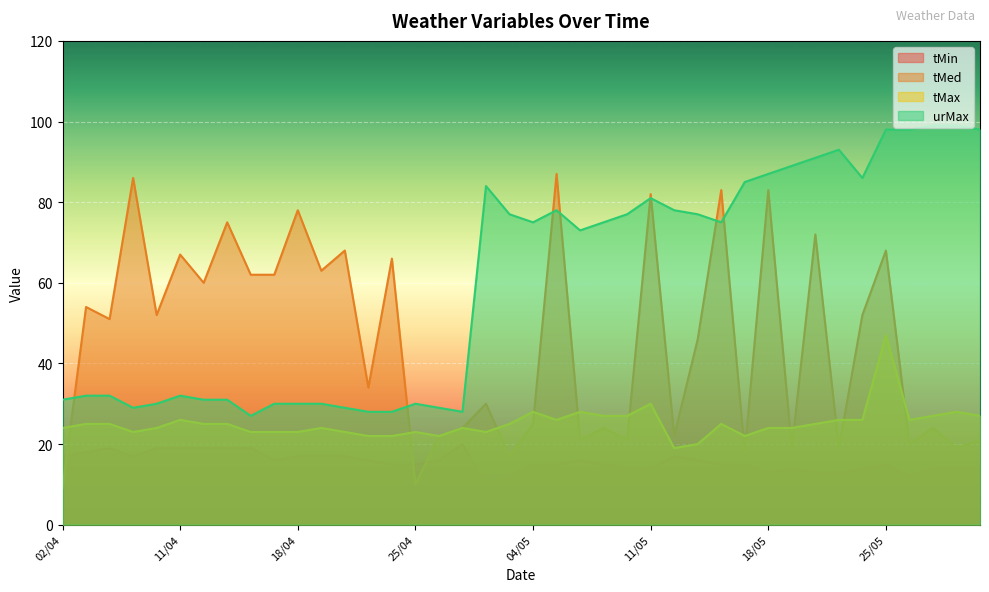

How many lines are shown in the chart?

4